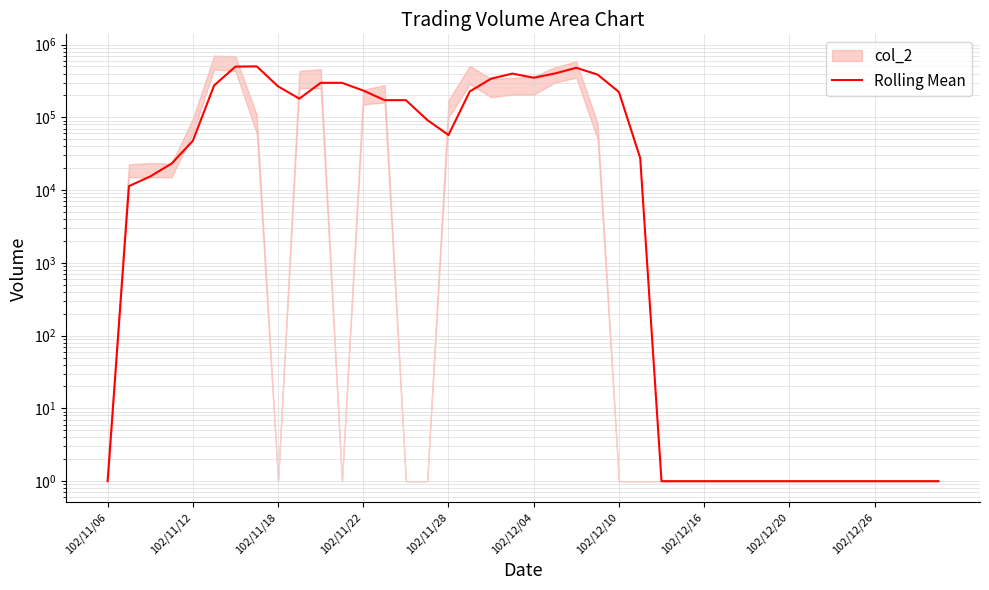

True or false: the data has more than 2 interior local peaks.

True